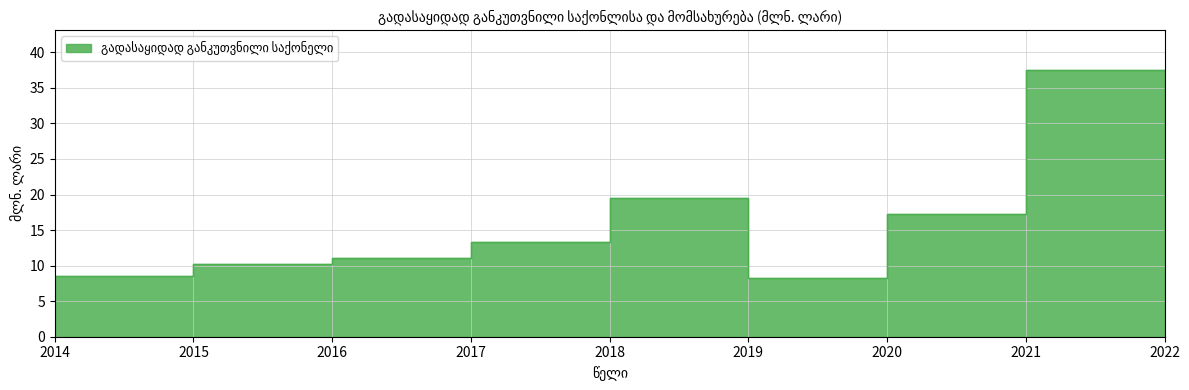

Rank the categories by value from lowest to highest.

2019, 2014, 2015, 2022, 2016, 2017, 2020, 2018, 2021